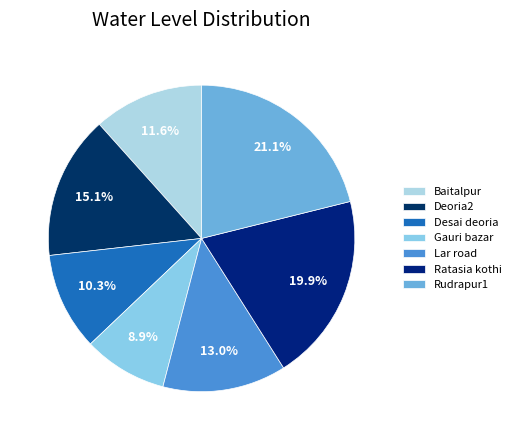

How many segments does this pie chart have?

7